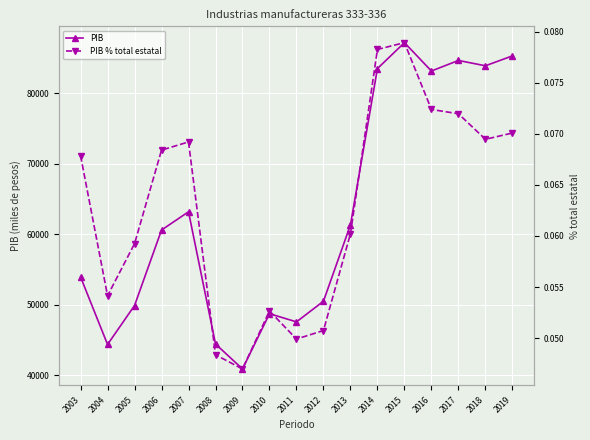

What are all the series names shown in the legend?

PIB, PIB % total estatal